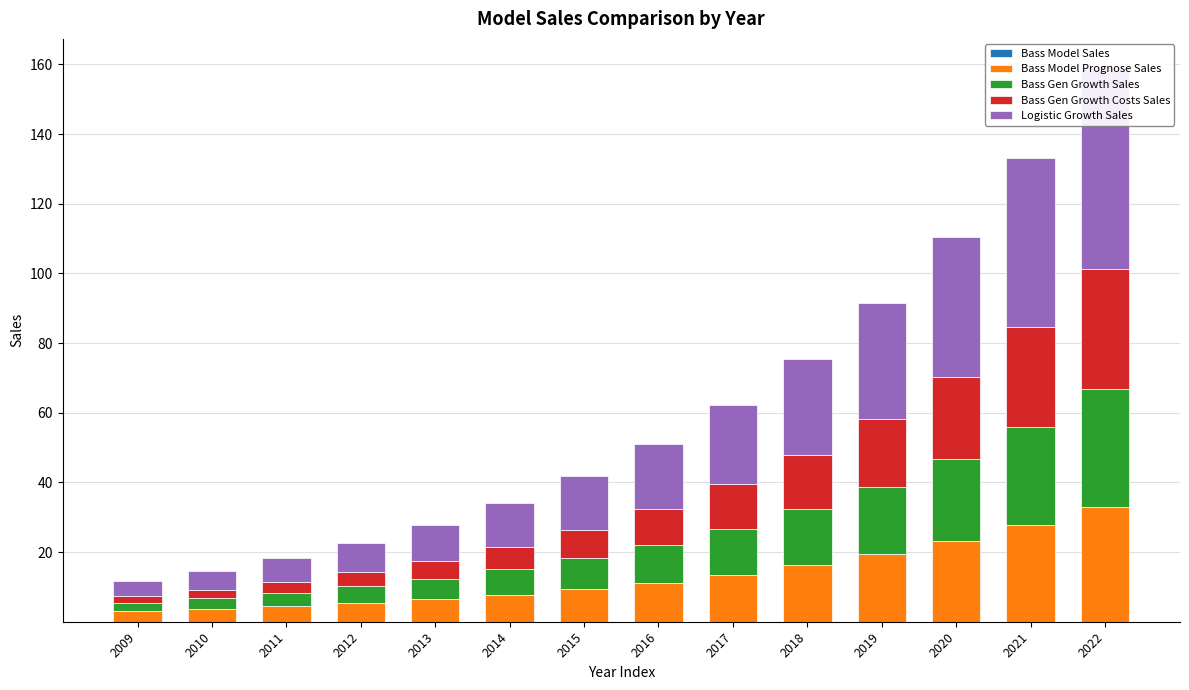

At 2019, list the series in order from largest to smallest.

Logistic Growth Sales, Bass Gen Growth Sales, Bass Model Prognose Sales, Bass Gen Growth Costs Sales, Bass Model Sales